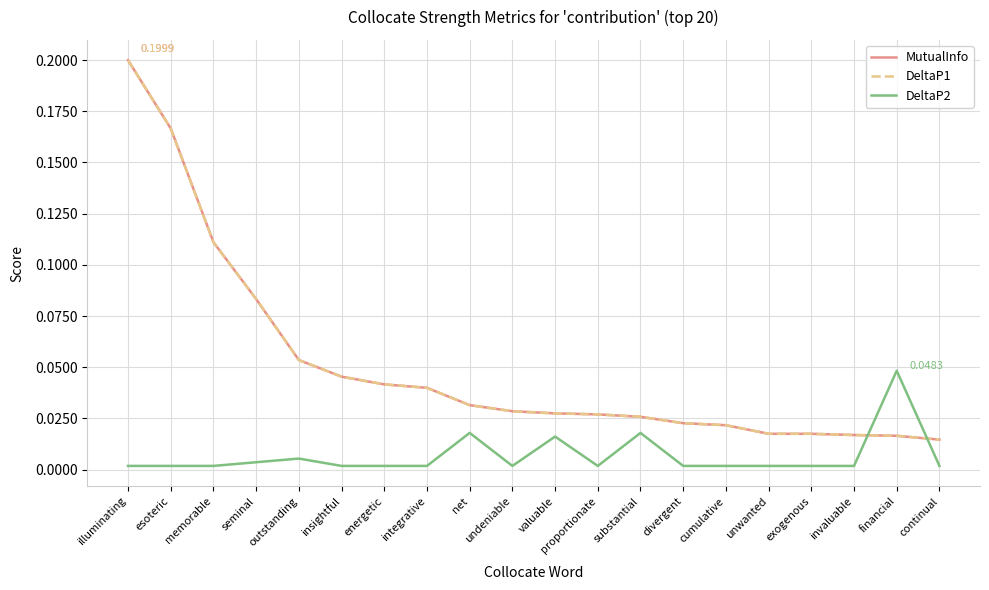

Does the chart have visible grid lines?

Yes